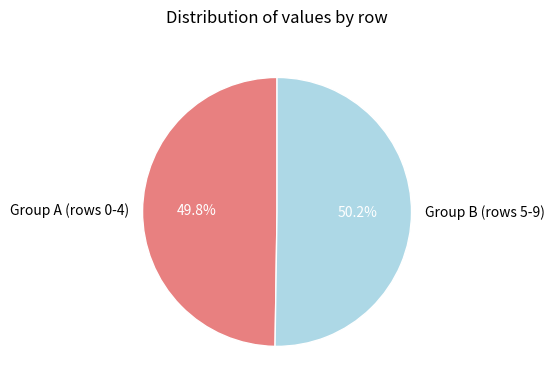

What is the ratio of the value at Group B (rows 5-9) to the value at Group A (rows 0-4)?

1.0